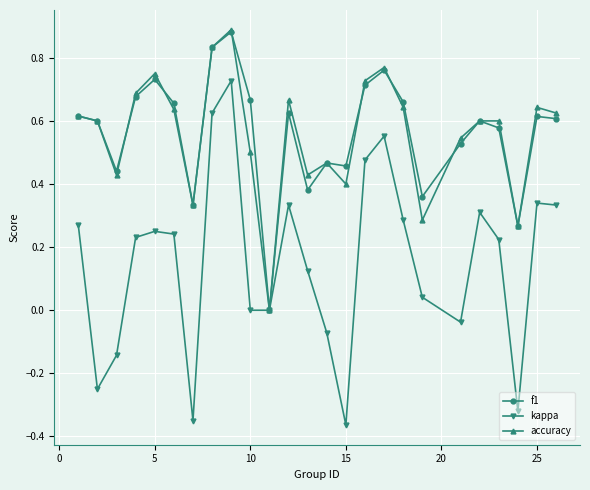

Which series has the widest spread of values?

kappa